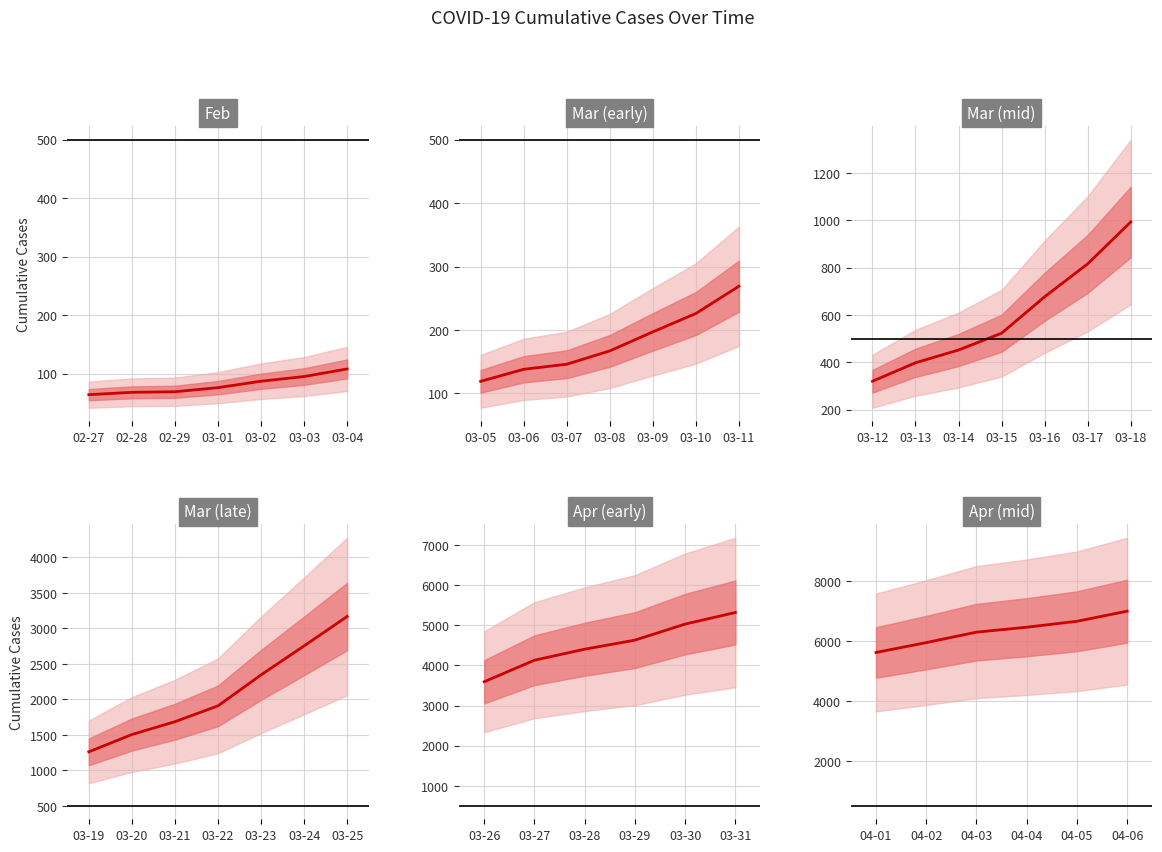

At which label does the data first exceed 993?

2020-03-19